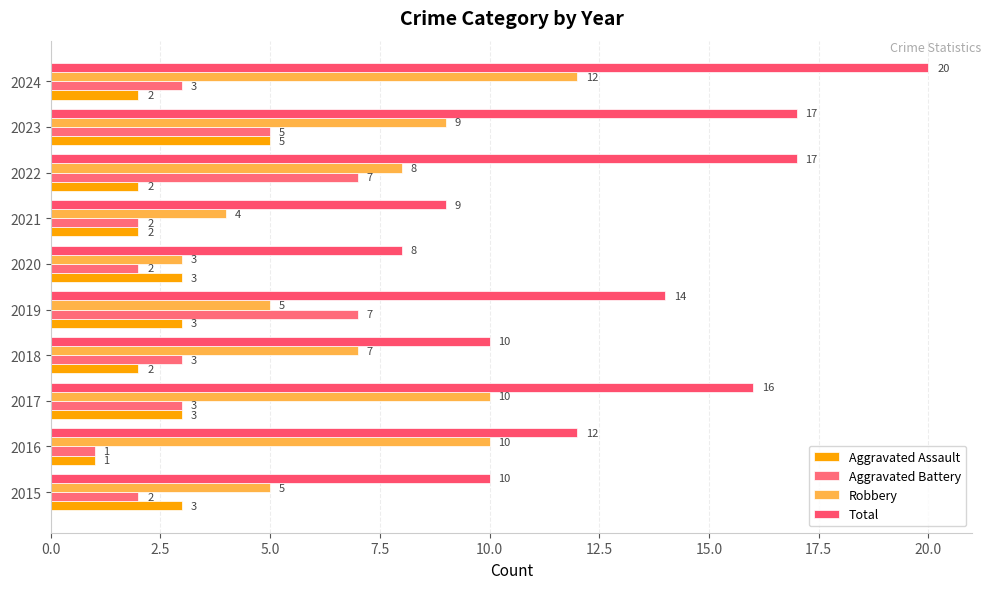

Count the number of categories in the chart.

10